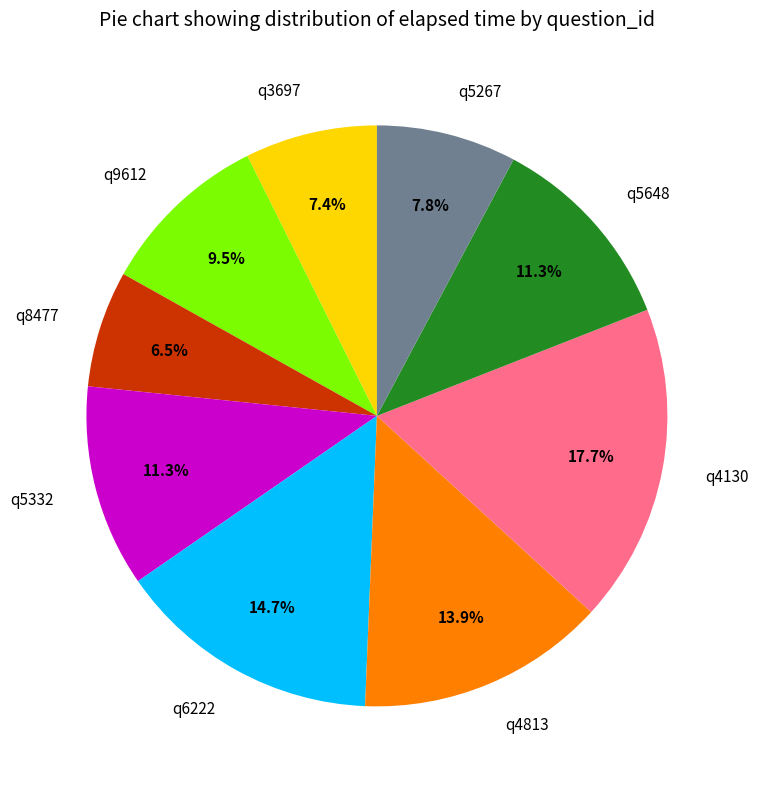

Does any single category account for the majority?

No